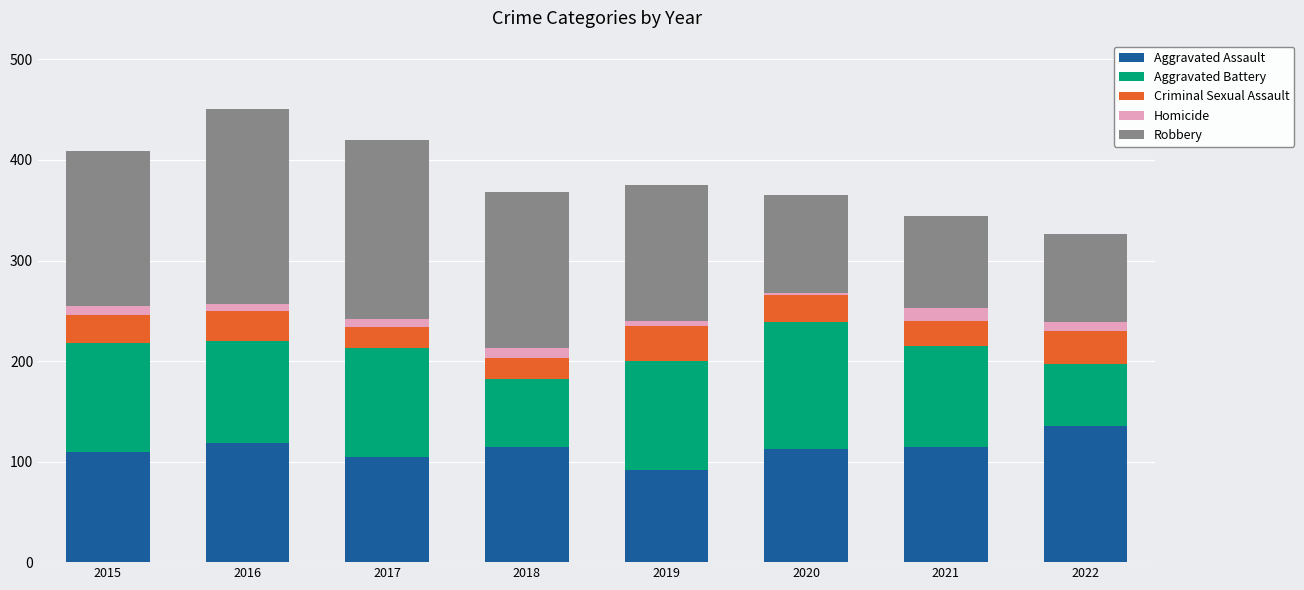

Which category has the lowest value in the Aggravated Assault series?

2019